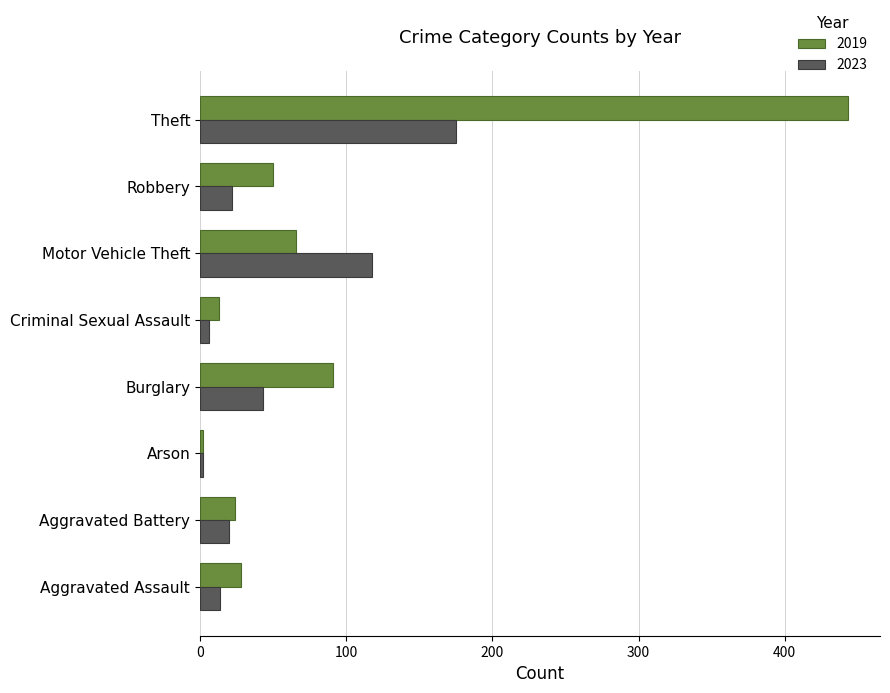

What is the difference between the highest and lowest values at Motor Vehicle Theft?

52